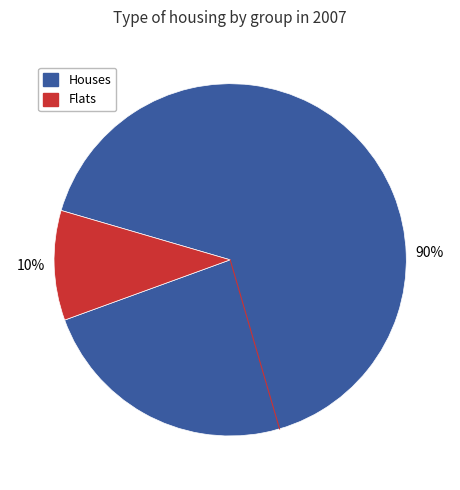

To the nearest percent, what is the difference between the largest and smallest slice percentages?

80%